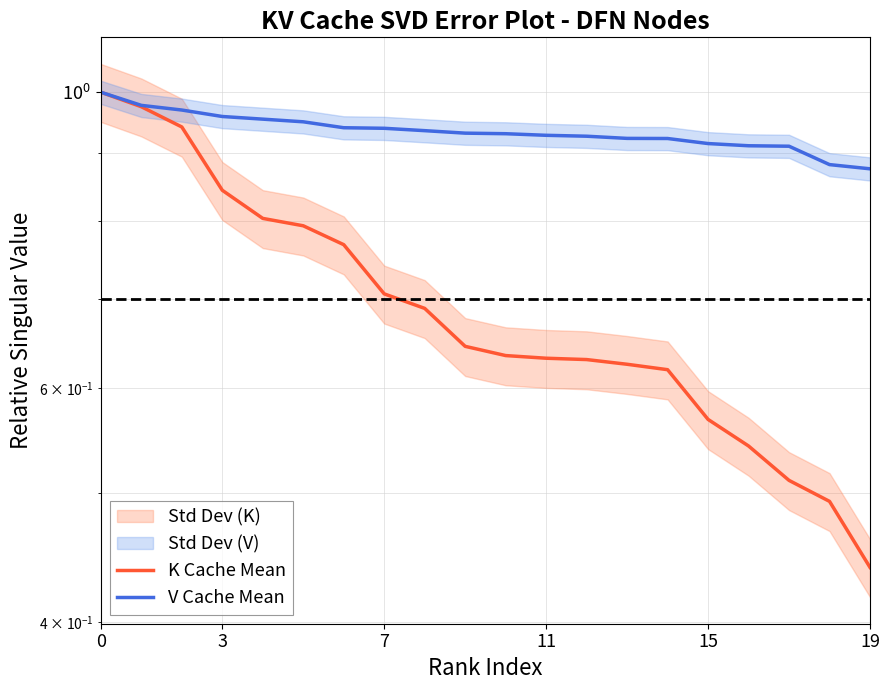

At how many categories does at least one series exceed 0?

20